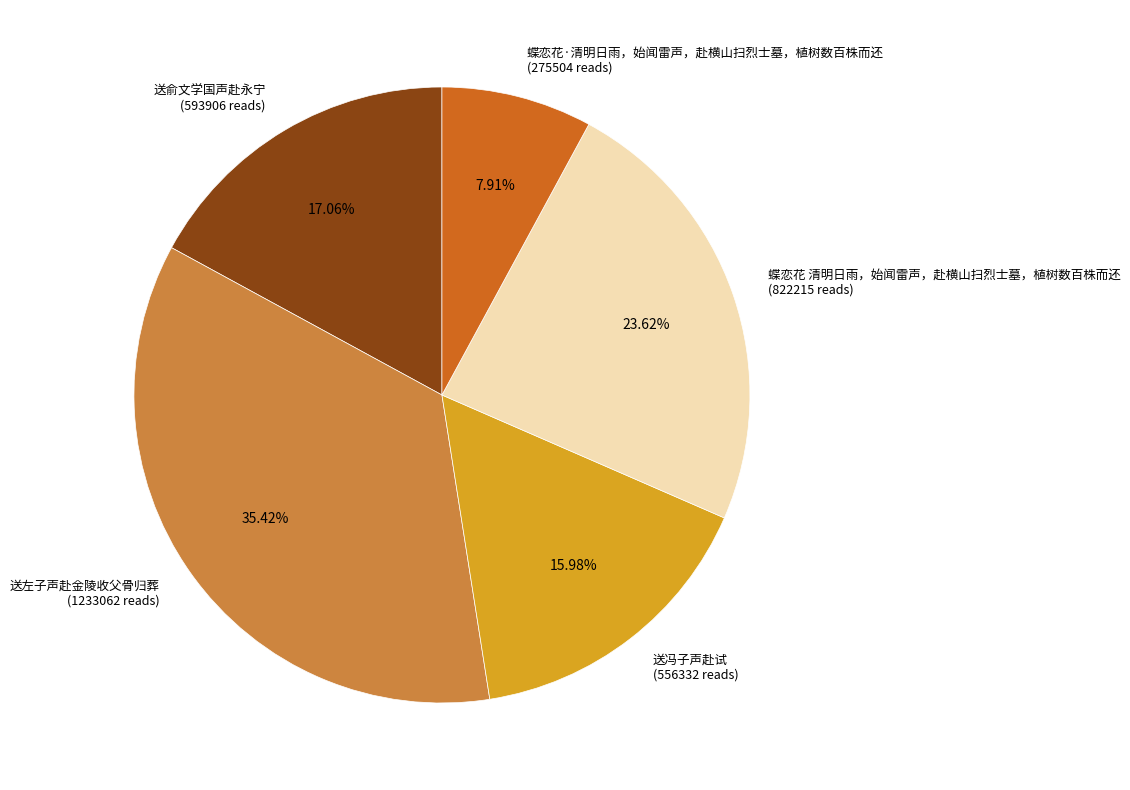

Approximately how many times larger is the value at 送左子声赴金陵收父骨归葬 compared to 蝶恋花·清明日雨，始闻雷声，赴横山扫烈士墓，植树数百株而还?

4.5